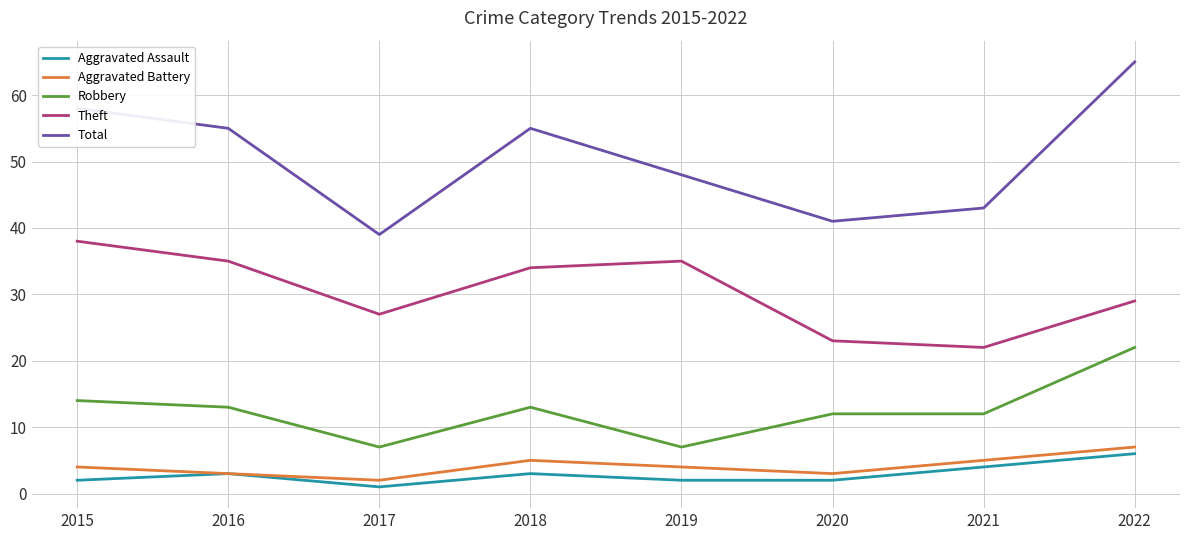

Which series has the largest range (max minus min)?

Total